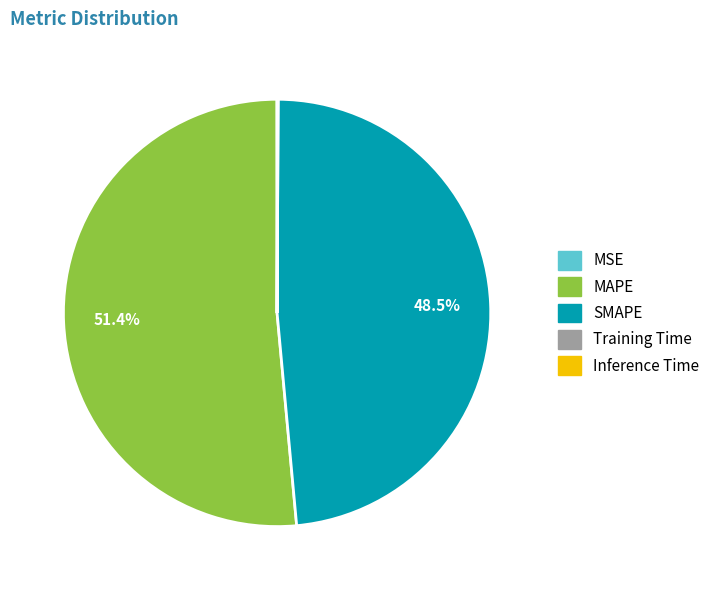

What is the largest slice in the pie chart?

MAPE